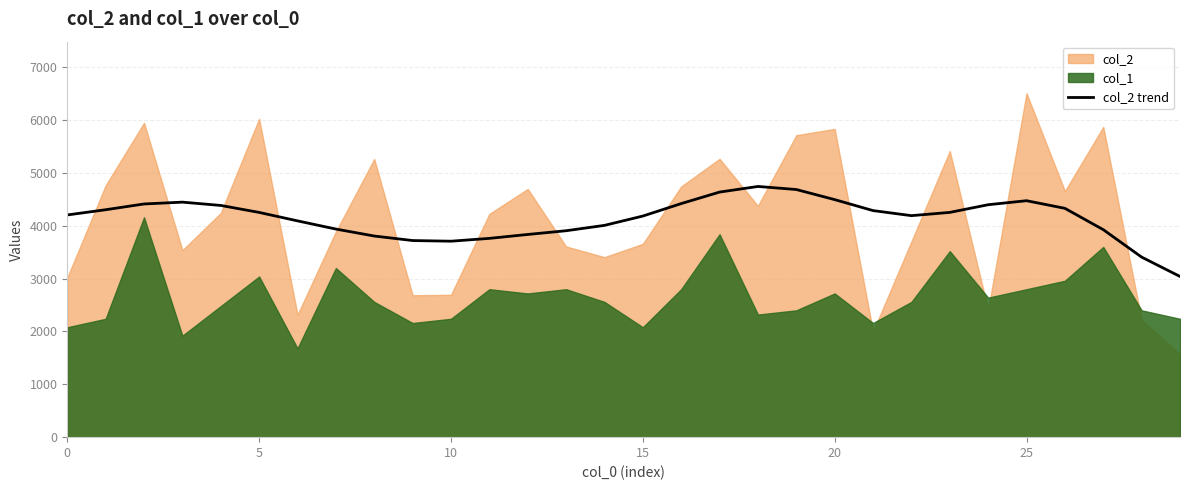

Reading left to right, list all the values displayed in this chart.

4205.6	4304.3	4413.6	4448.0	4385.7	4253.7	4093.7	3938.5	3806.8	3721.3	3708.8	3762.3	3836.3	3906.9	4008.4	4184.6	4420.7	4638.5	4744.9	4687.1	4496.0	4288.1	4192.5	4253.9	4399.2	4475.2	4331.0	3927.2	3407.8	3041.5